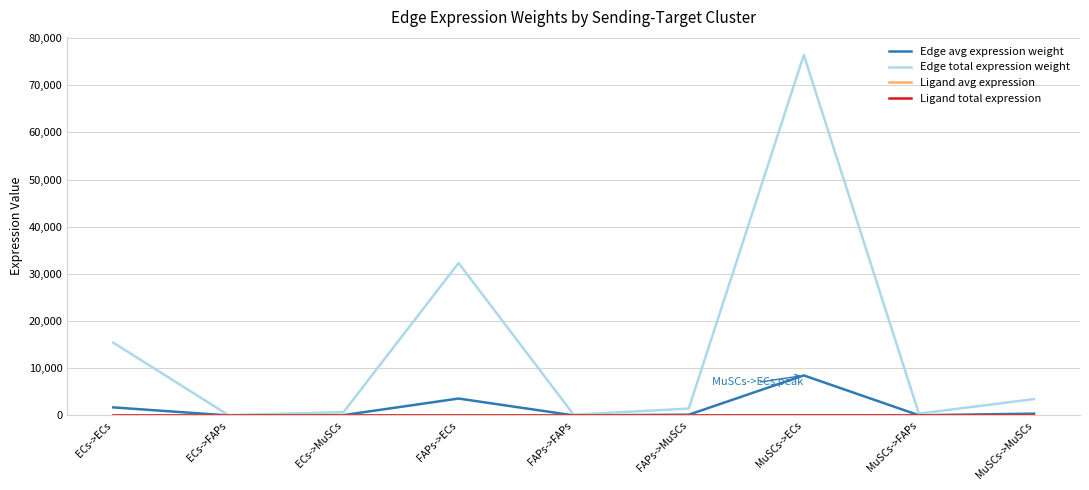

Which category has the highest value across all series?

MuSCs->ECs